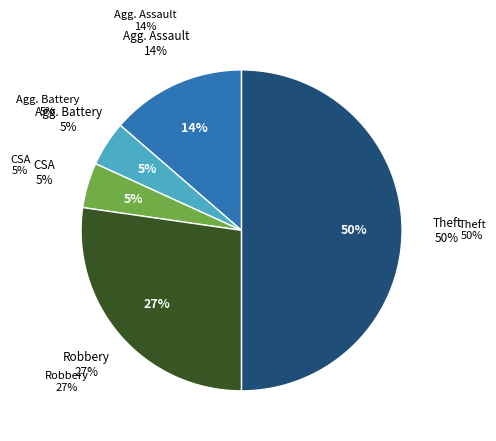

Is it true that Theft is 50% of the pie?

True